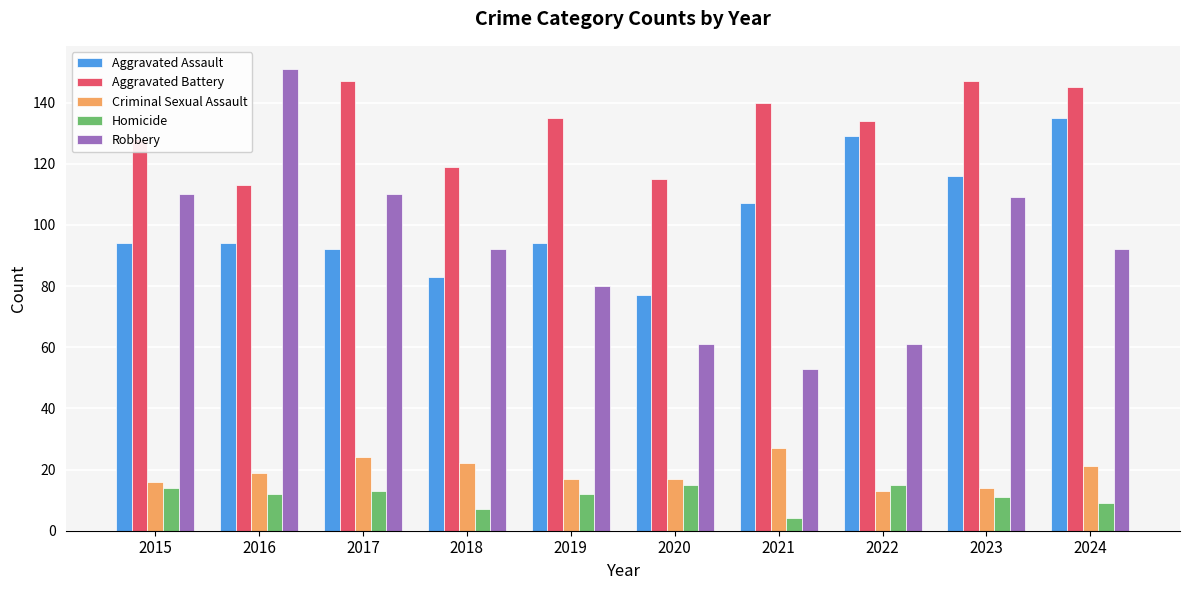

How many bars are there in total?

50